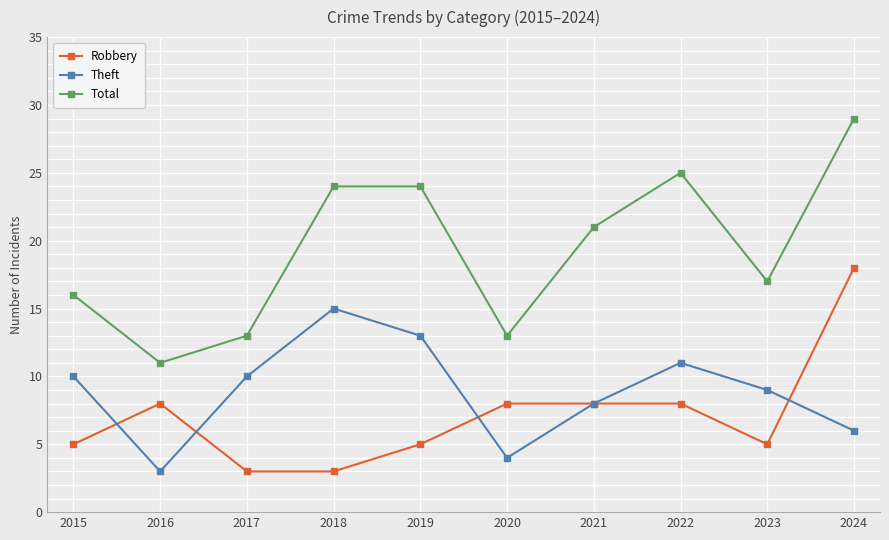

What is the difference between the Robbery values at 2016 and 2023?

3